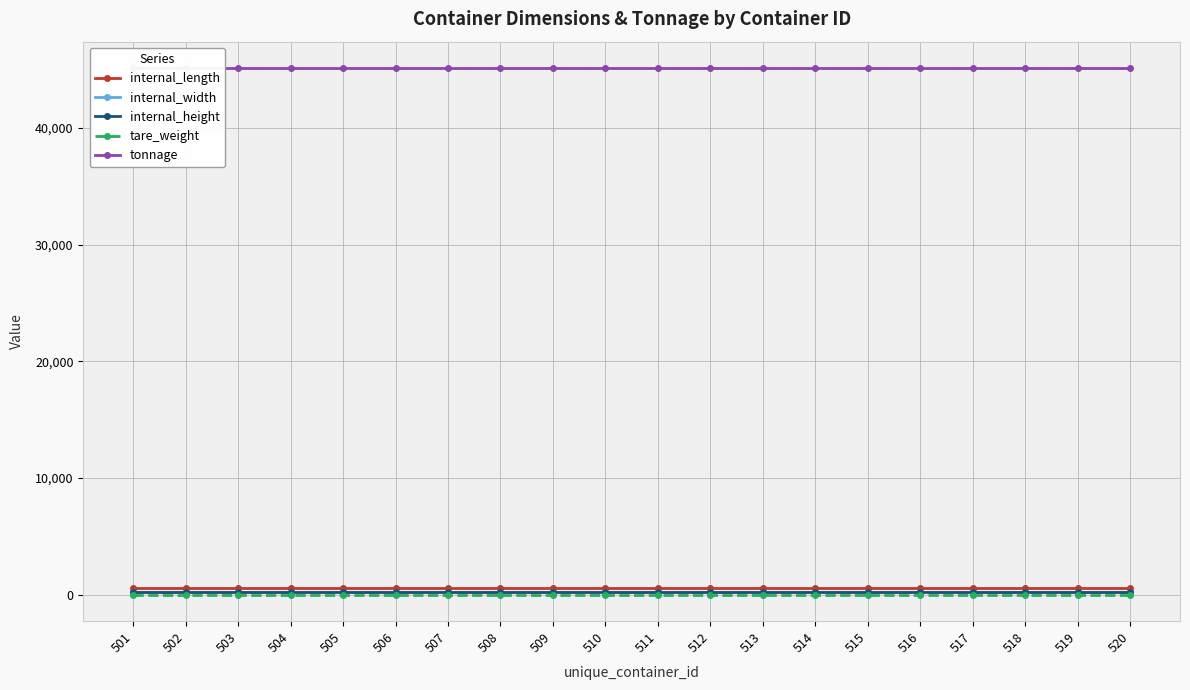

List the series in order of their peak value, lowest first.

tare_weight, internal_height, internal_width, internal_length, tonnage